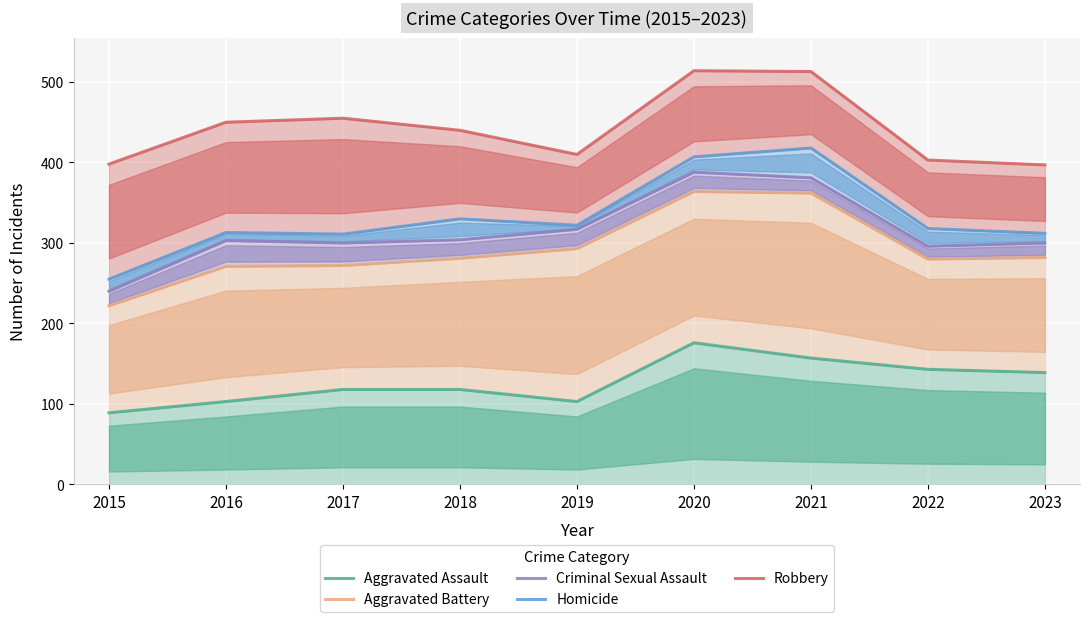

True or false: Robbery has a value of 108 at 2021.

False